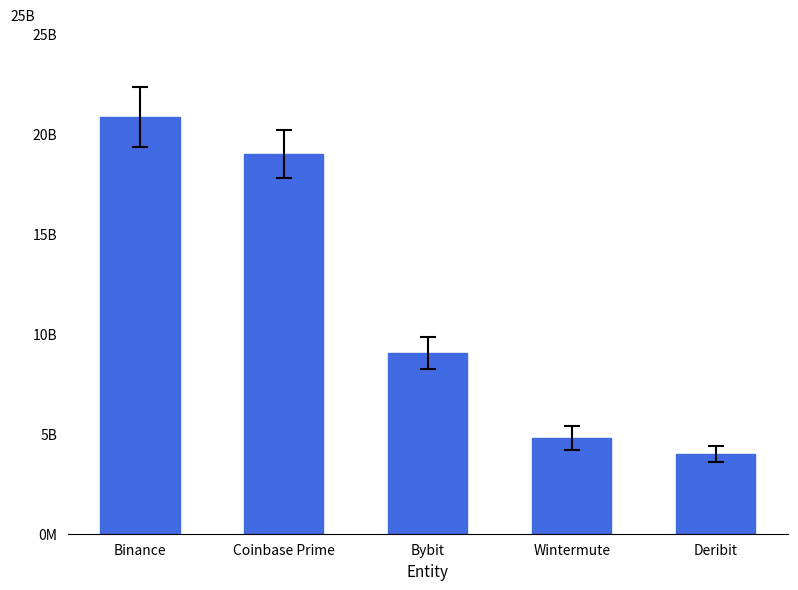

Reading left to right, what are all the values shown in this chart?

20834741659.0	18954725032.8	9037409916.1	4782296544.8	3997683826.0